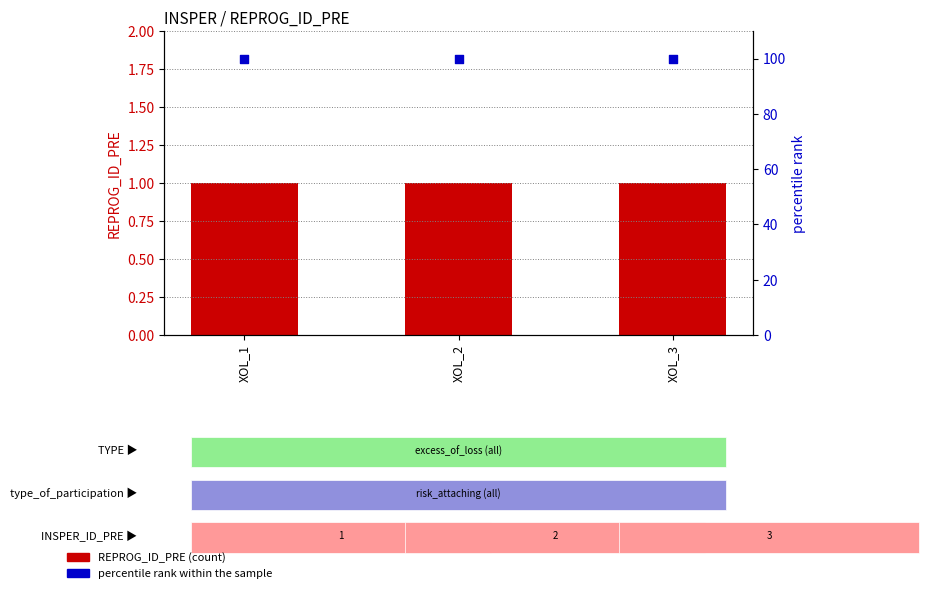

At how many categories does at least one series exceed 12?

3